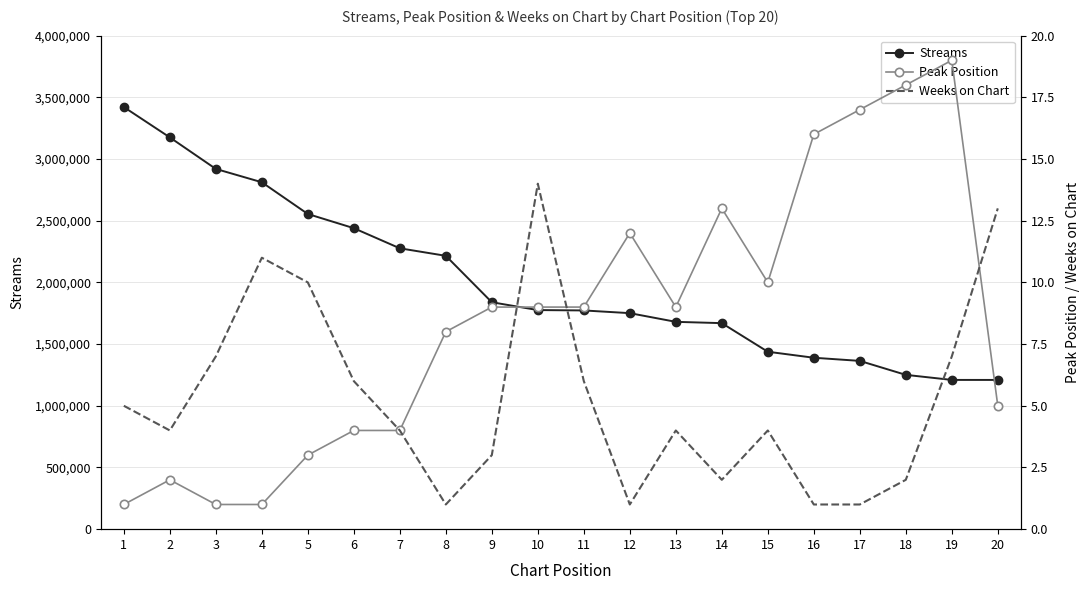

At which category does the chart reach its minimum across all series?

1